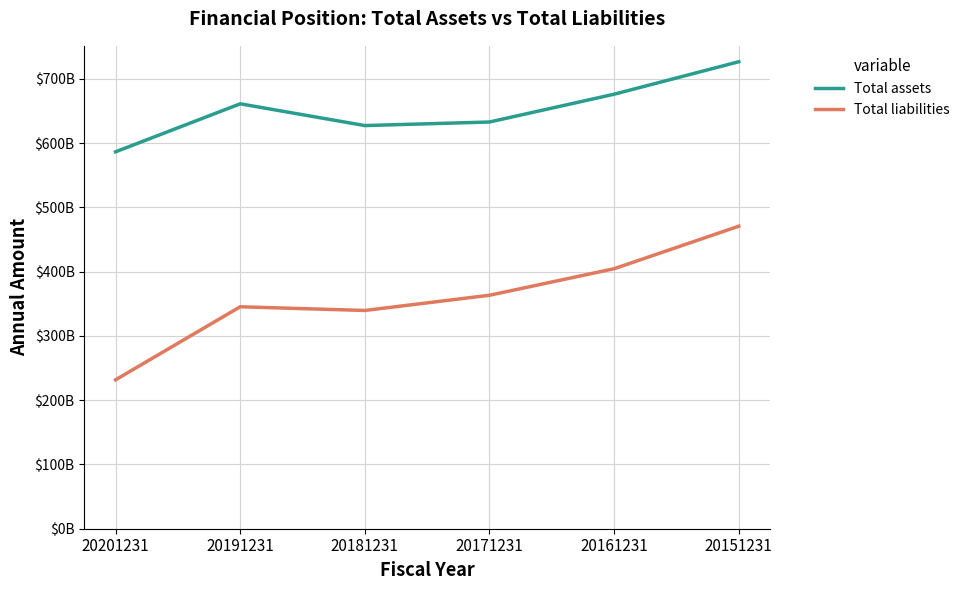

Does the chart display data point markers on the line(s)?

No